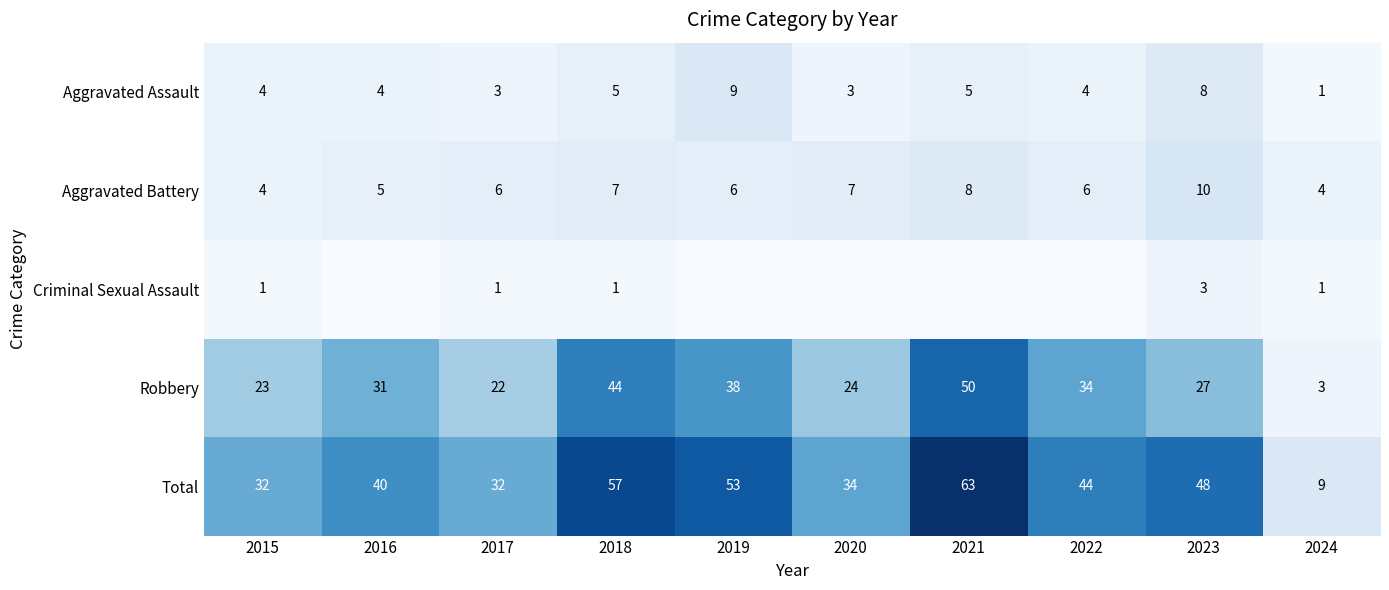

At 2017, list the series in order from largest to smallest.

Total, Robbery, Aggravated Battery, Aggravated Assault, Criminal Sexual Assault